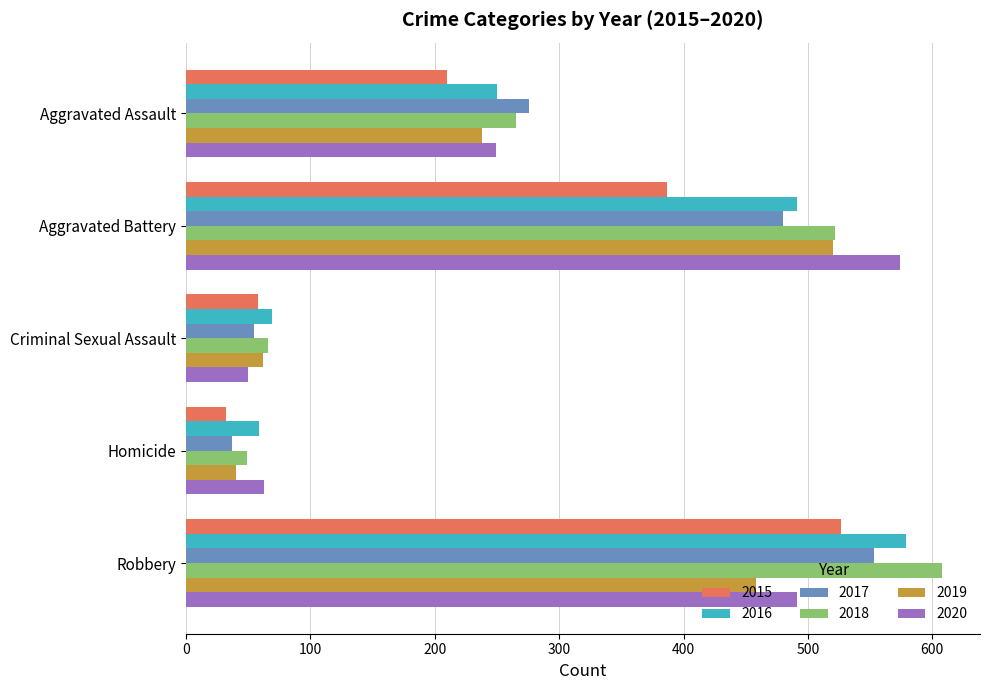

Is the value of 2015 at Homicide greater than the value of 2018 at Criminal Sexual Assault?

No